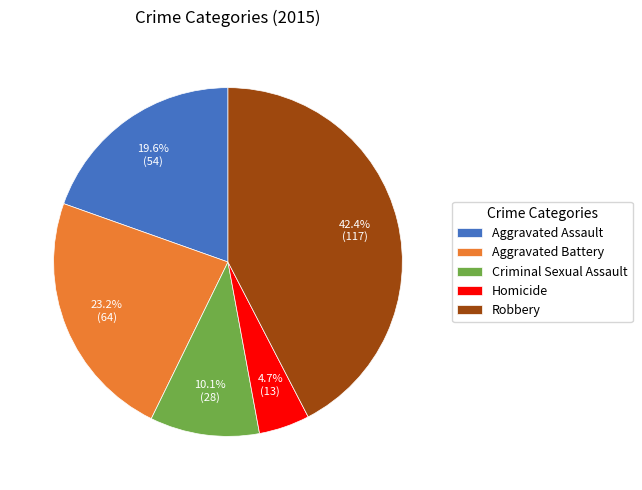

To the nearest percent, what portion does Criminal Sexual Assault represent?

10%